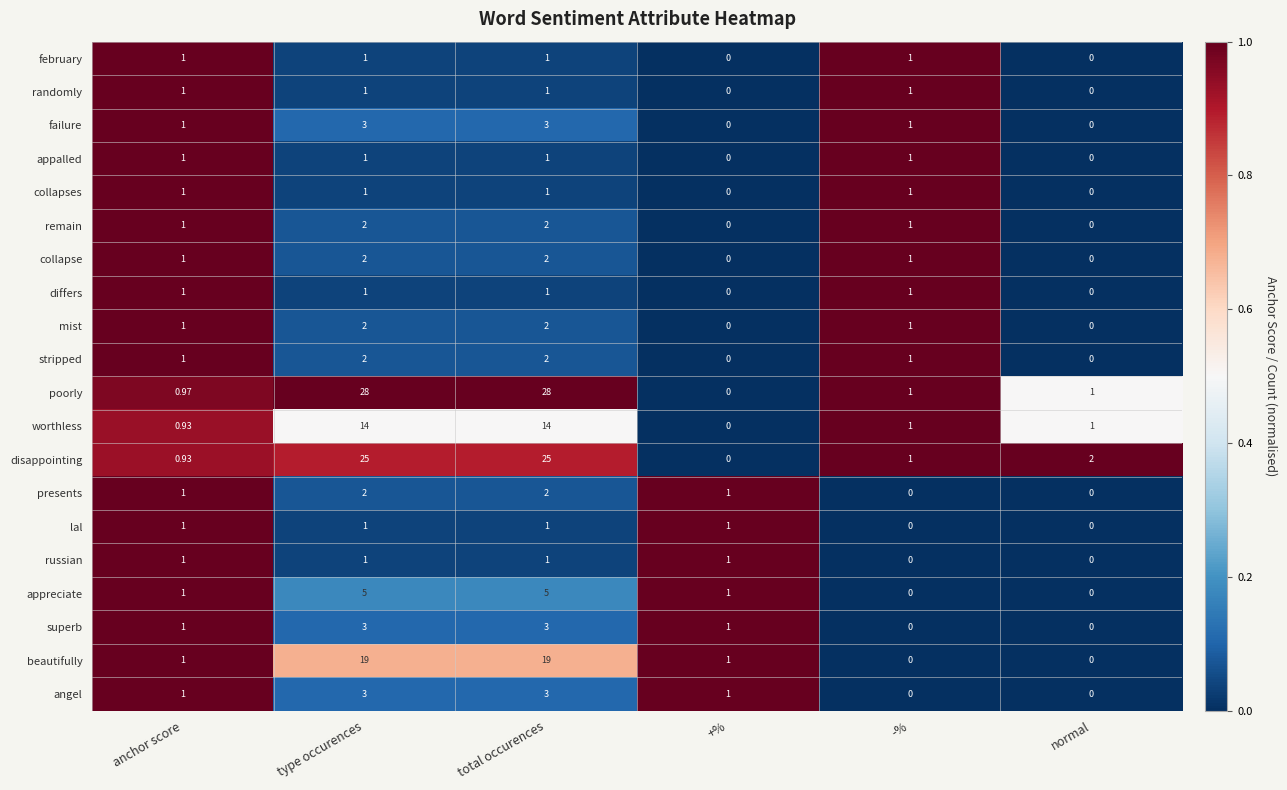

Which series has the widest spread of values?

poorly